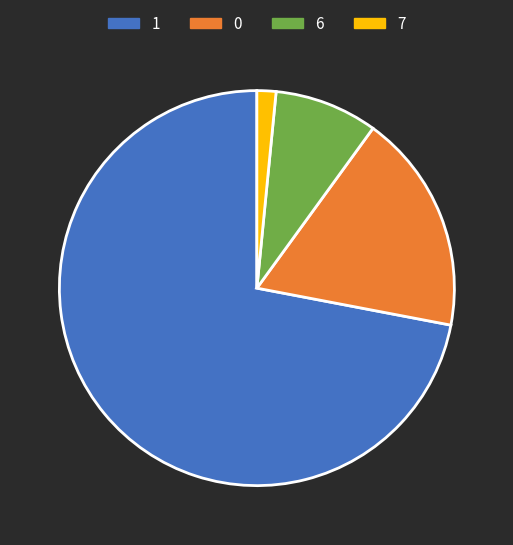

Is the sum of 1 and 7 greater than half?

Yes